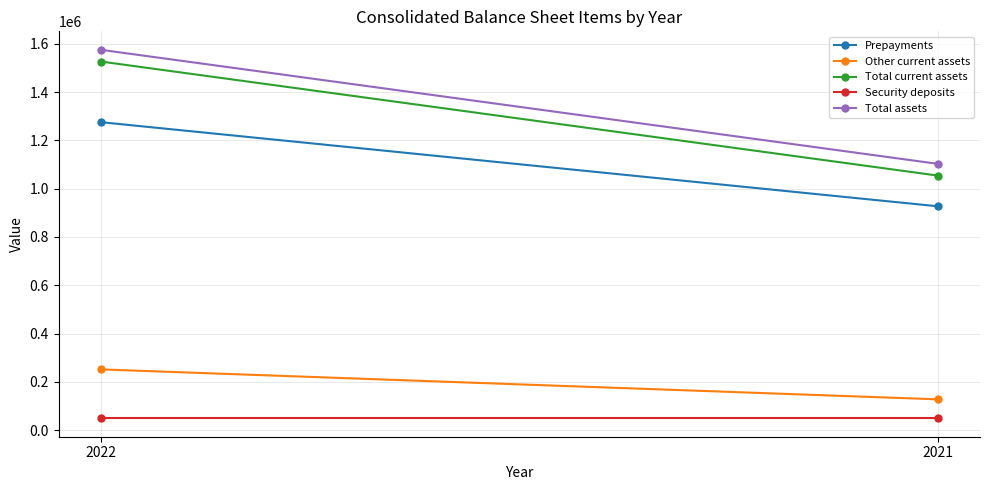

Reading right to left, transcribe all the data shown in this chart.

Prepayments: 2021=927053	2022=1275912
Other current assets: 2021=127160	2022=251291
Total current assets: 2021=1054213	2022=1527203
Security deposits: 2021=48653	2022=48653
Total assets: 2021=1102866	2022=1575856